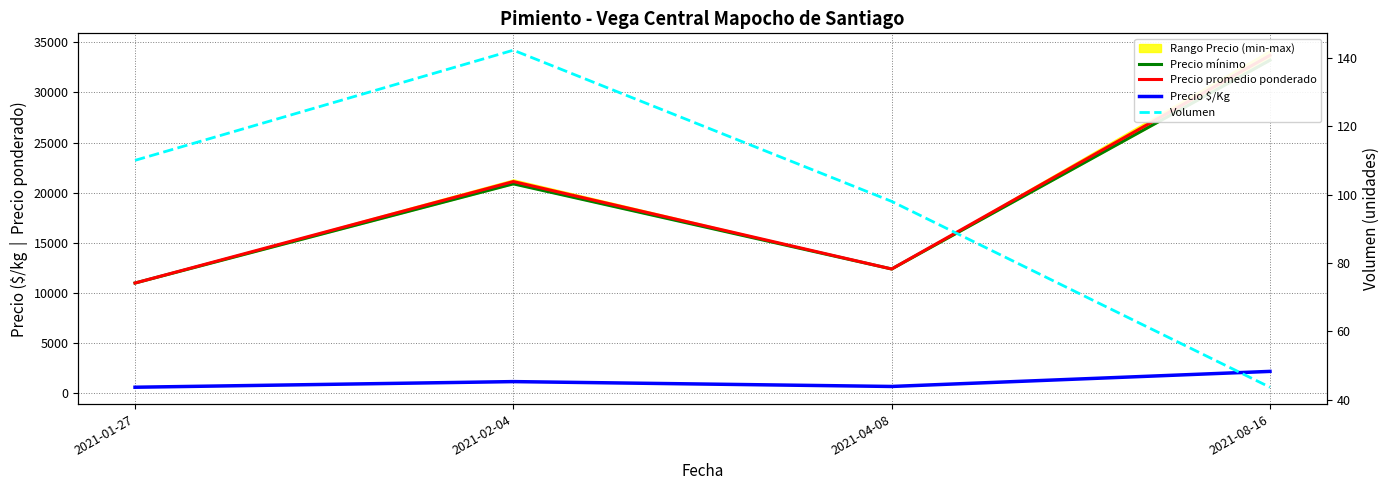

Reading left to right, extract all data points from this chart.

Precio mínimo: 2021-01-27=11000.0	2021-02-04=20888.9	2021-04-08=12400.0	2021-08-16=33214.3
Precio promedio ponderado: 2021-01-27=11000.0	2021-02-04=21117.8	2021-04-08=12400.0	2021-08-16=33704.1
Precio $/Kg: 2021-01-27=611.5	2021-02-04=1173.2	2021-04-08=688.9	2021-08-16=2191.4
Volumen: 2021-01-27=110.0	2021-02-04=142.2	2021-04-08=98.0	2021-08-16=43.6